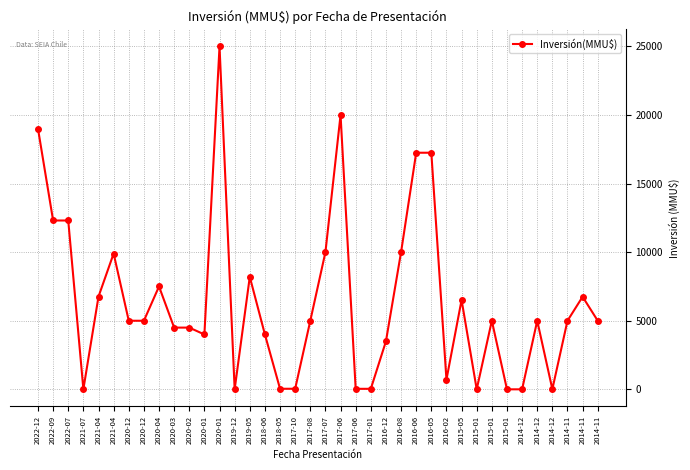

Does the chart display data point markers on the line(s)?

Yes